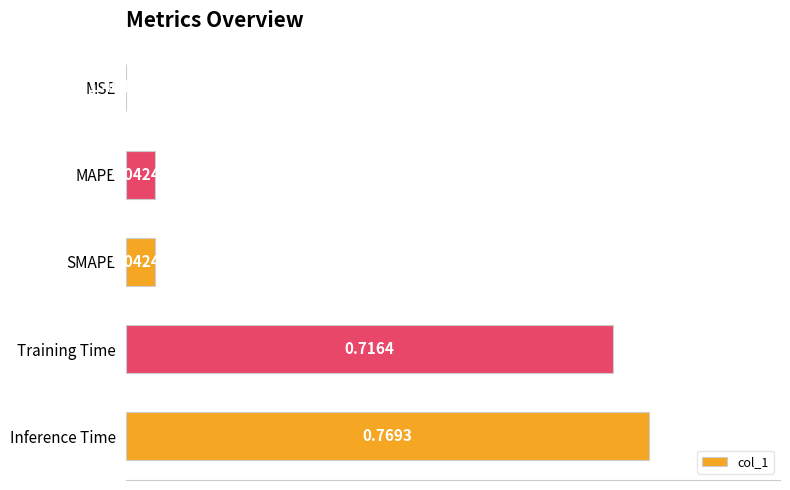

What is the sum of all values?

1.6